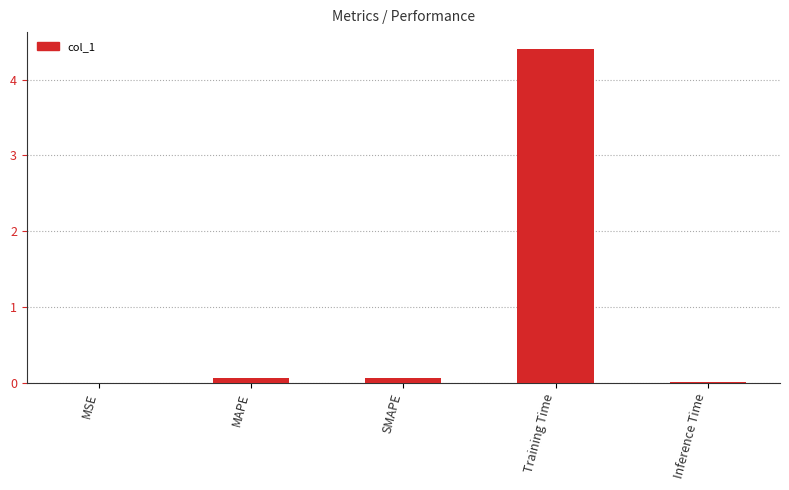

The value at SMAPE is 0.1. True or false?

True